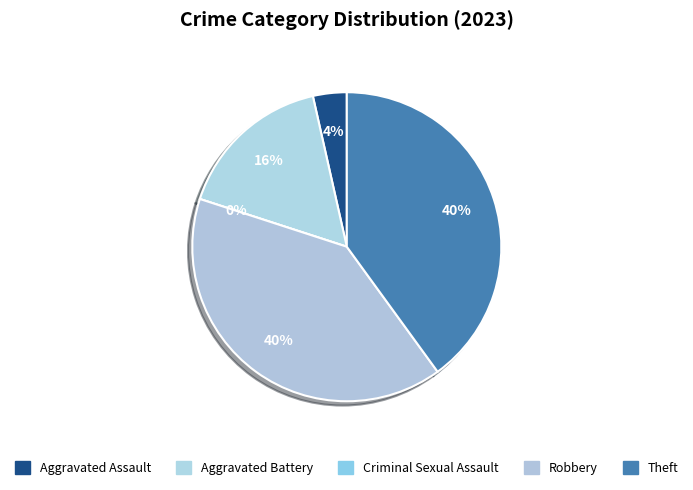

What is the total percentage of Aggravated Assault and Criminal Sexual Assault?

3.5%